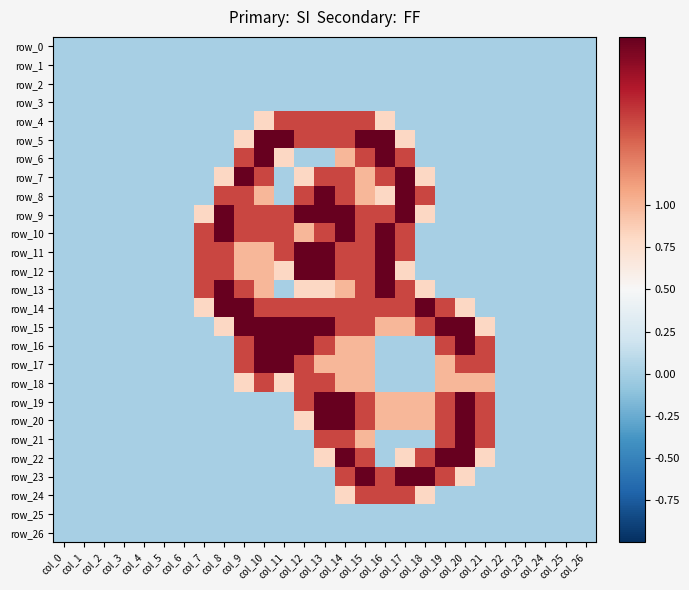

Is it true that row_22 equals 0.0 at col_8?

True